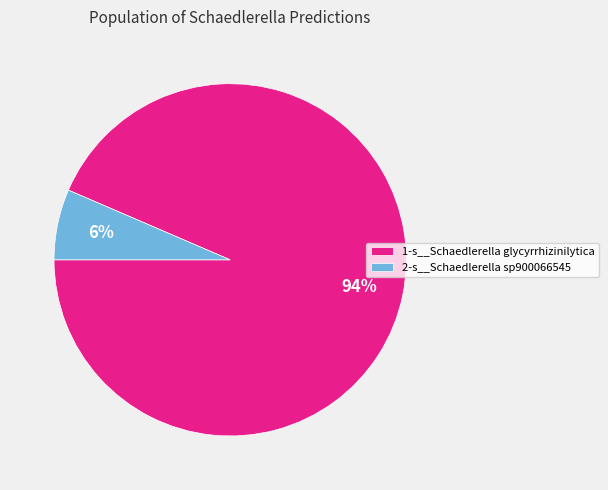

True or false: 2-s__Schaedlerella sp900066545 accounts for 1% of the total.

False